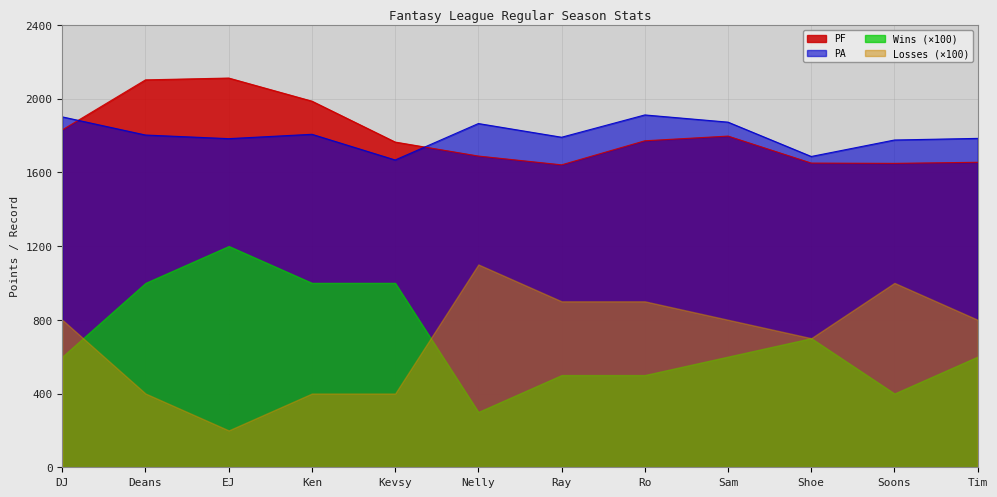

Count the number of data series in this chart.

4